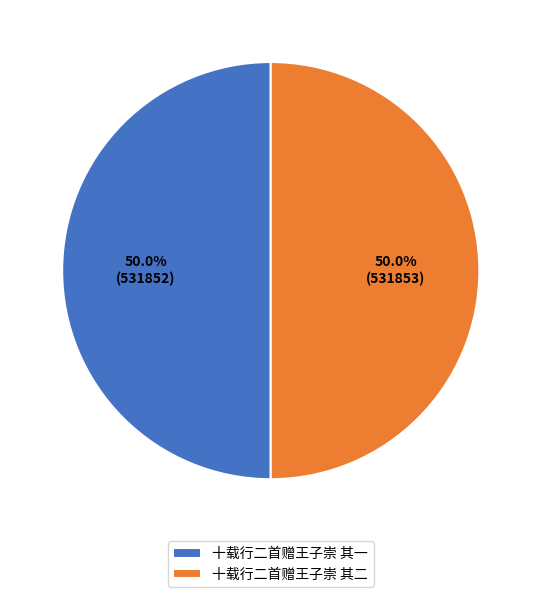

What is the ratio of the value at 十载行二首赠王子崇 其二 to the value at 十载行二首赠王子崇 其一?

1.0